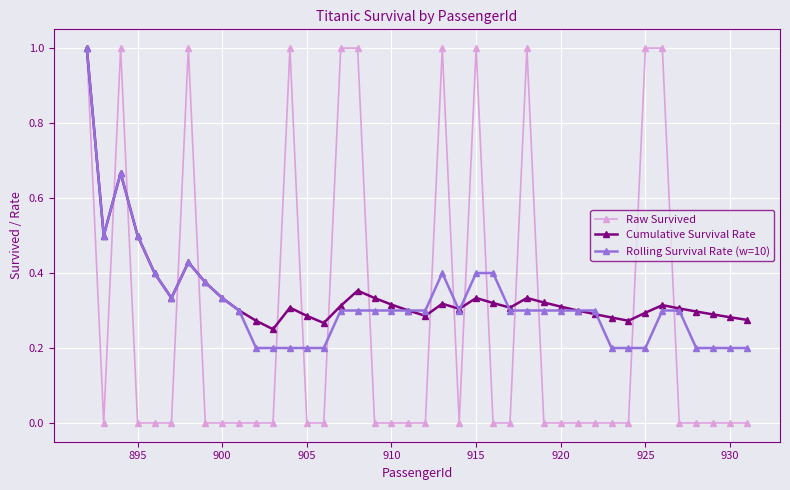

True or false: Raw Survived has more than 2 interior local peaks.

True